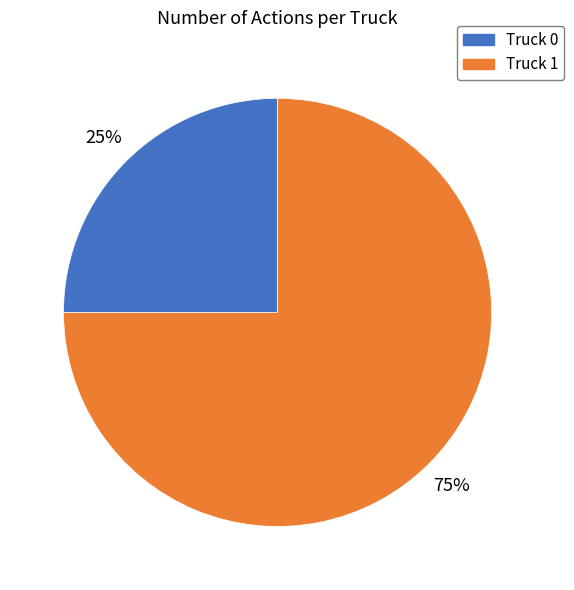

To the nearest percent, what percentage of the pie is Truck 1?

75%